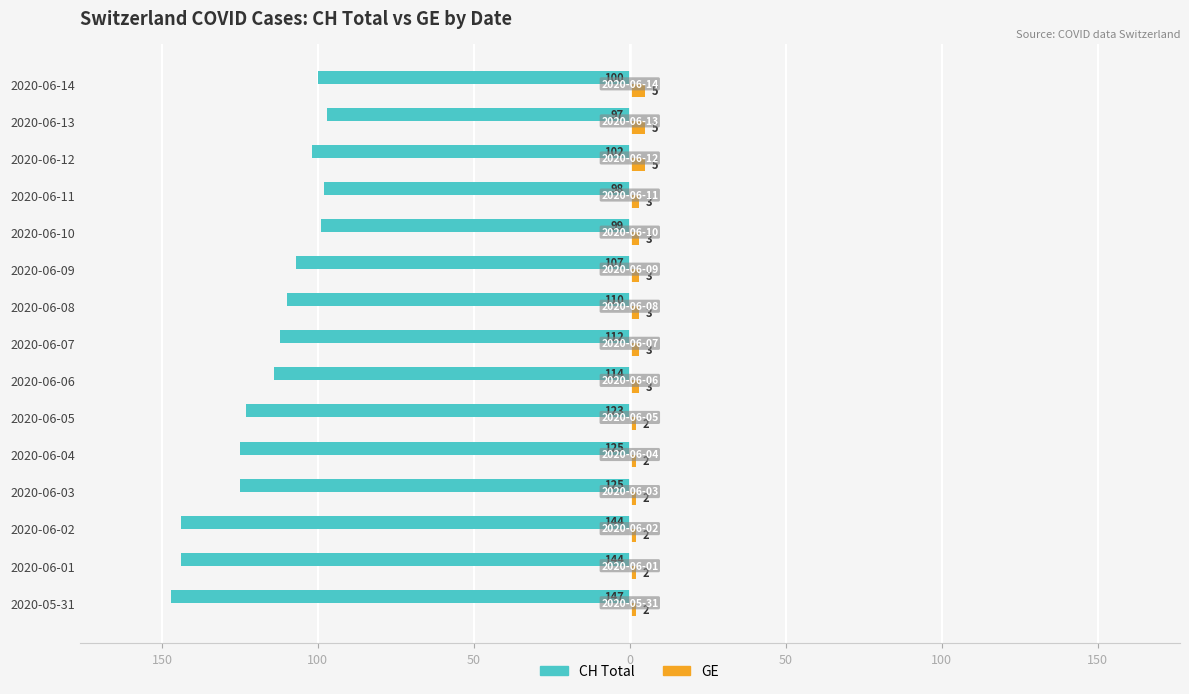

What are all the series names shown in the legend?

CH Total, GE